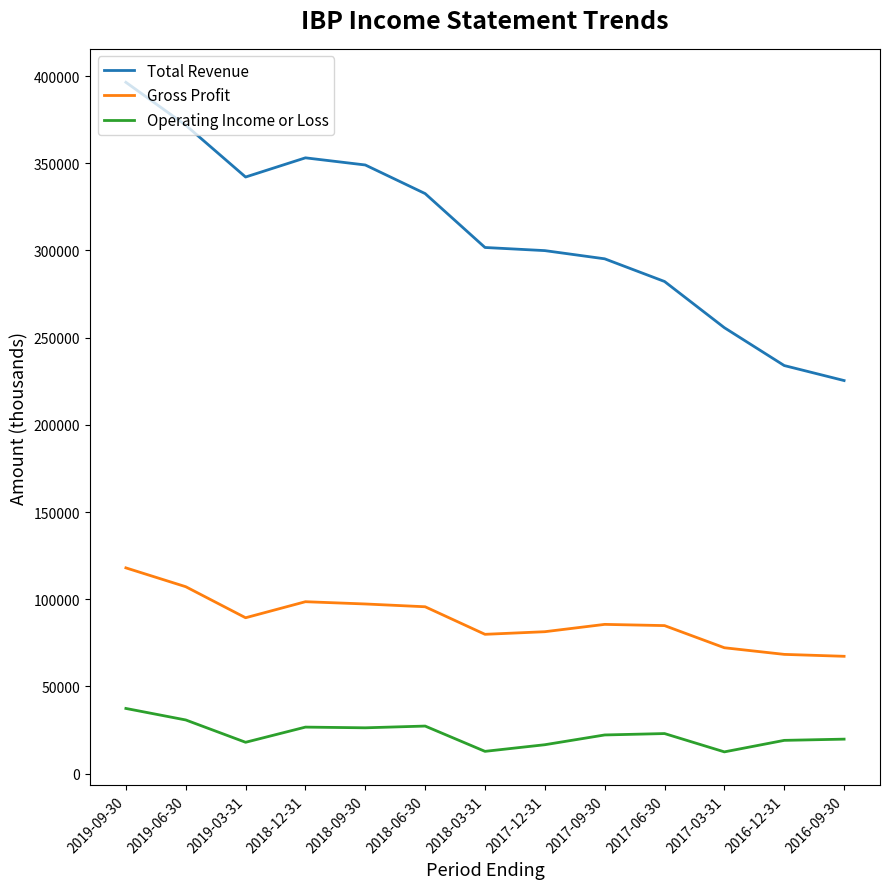

What is the highest value of the Total Revenue series?

396400